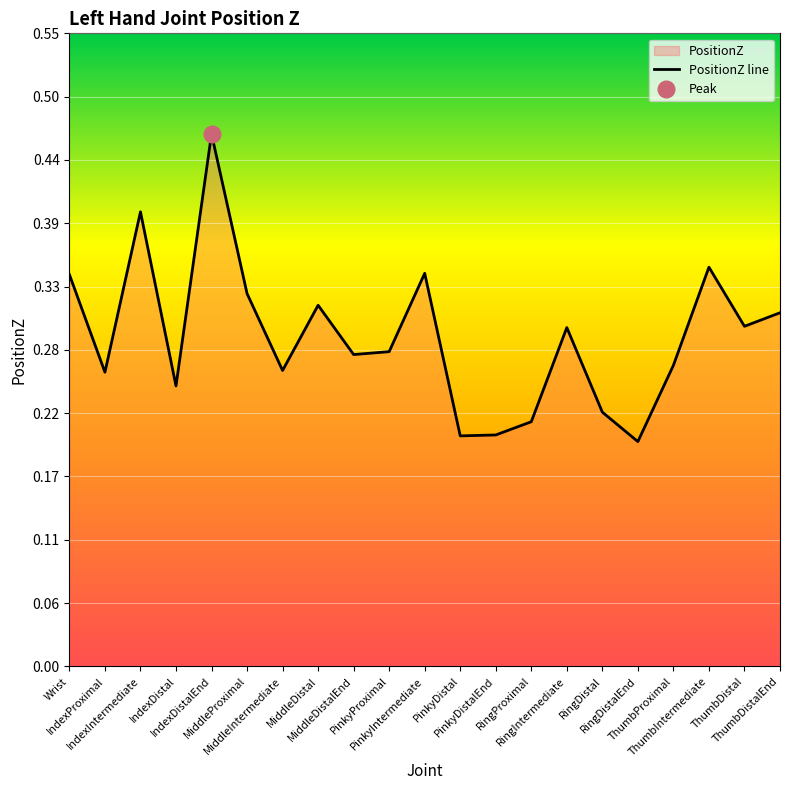

True or false: there are more than 1 points higher than both neighbors.

True